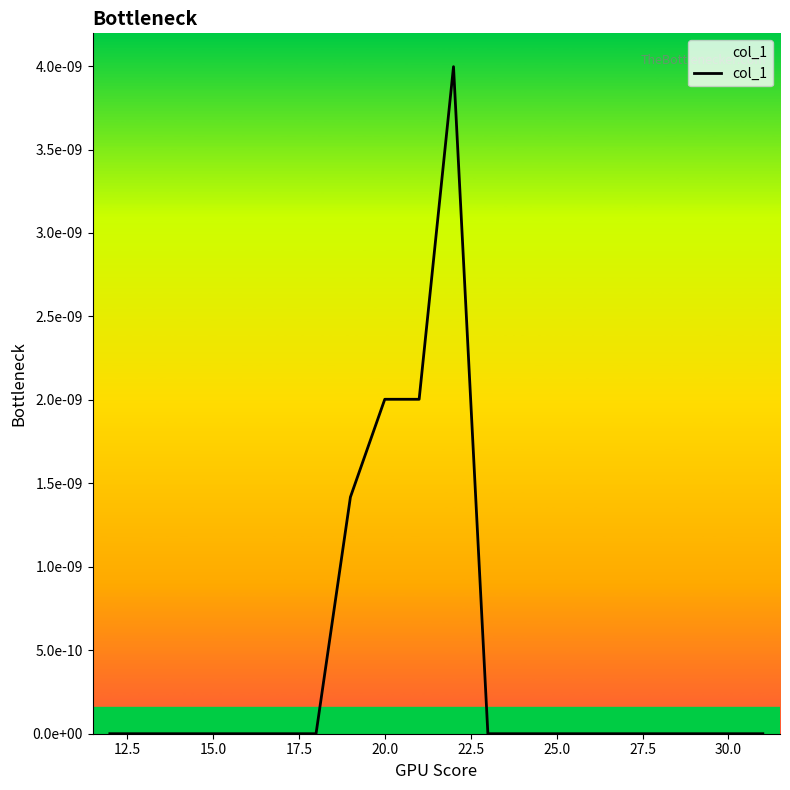

Does the chart display data point markers on the line(s)?

No